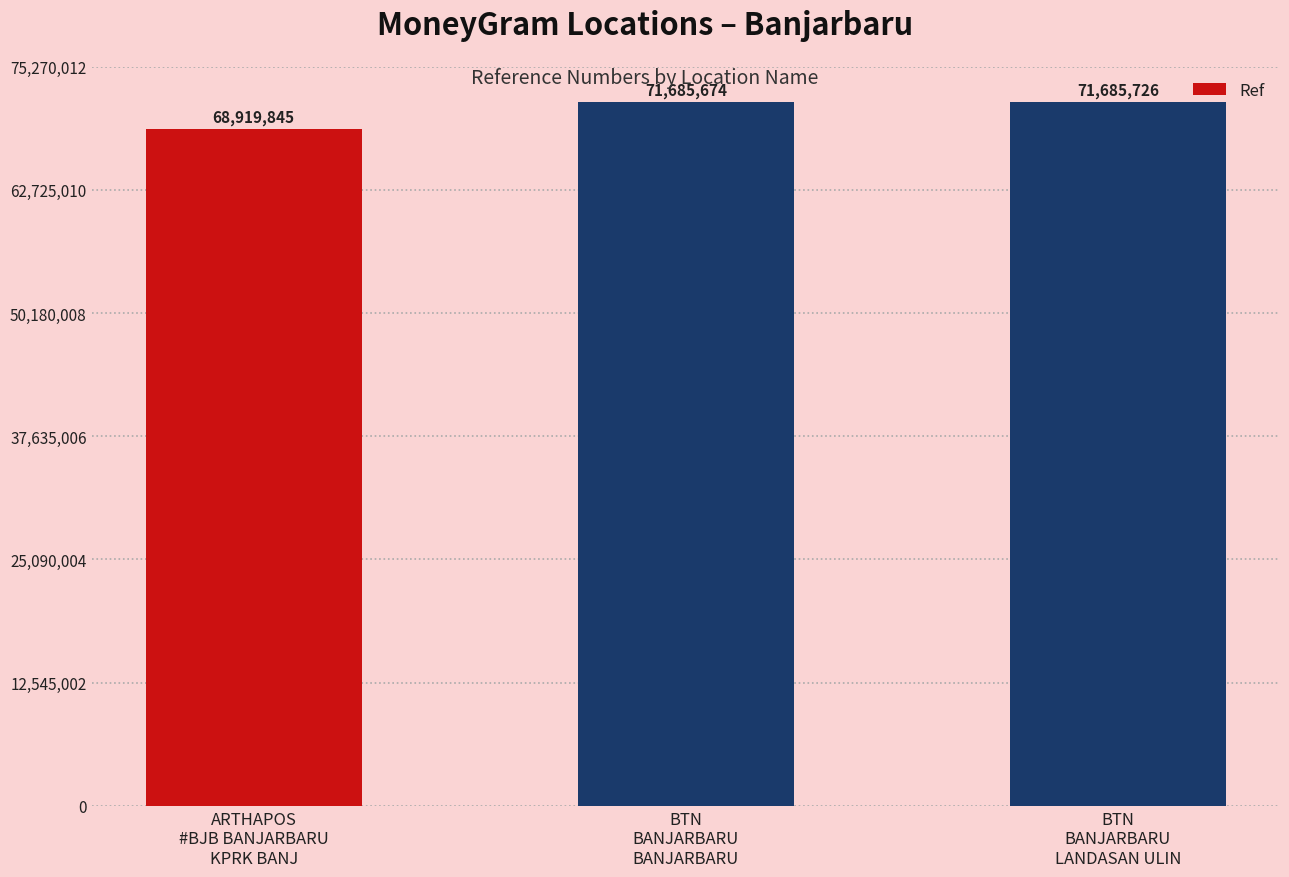

List the labels in order of value, smallest first.

ARTHAPOS
#BJB BANJARBARU
KPRK BANJ, BTN
BANJARBARU
BANJARBARU, BTN
BANJARBARU
LANDASAN ULIN